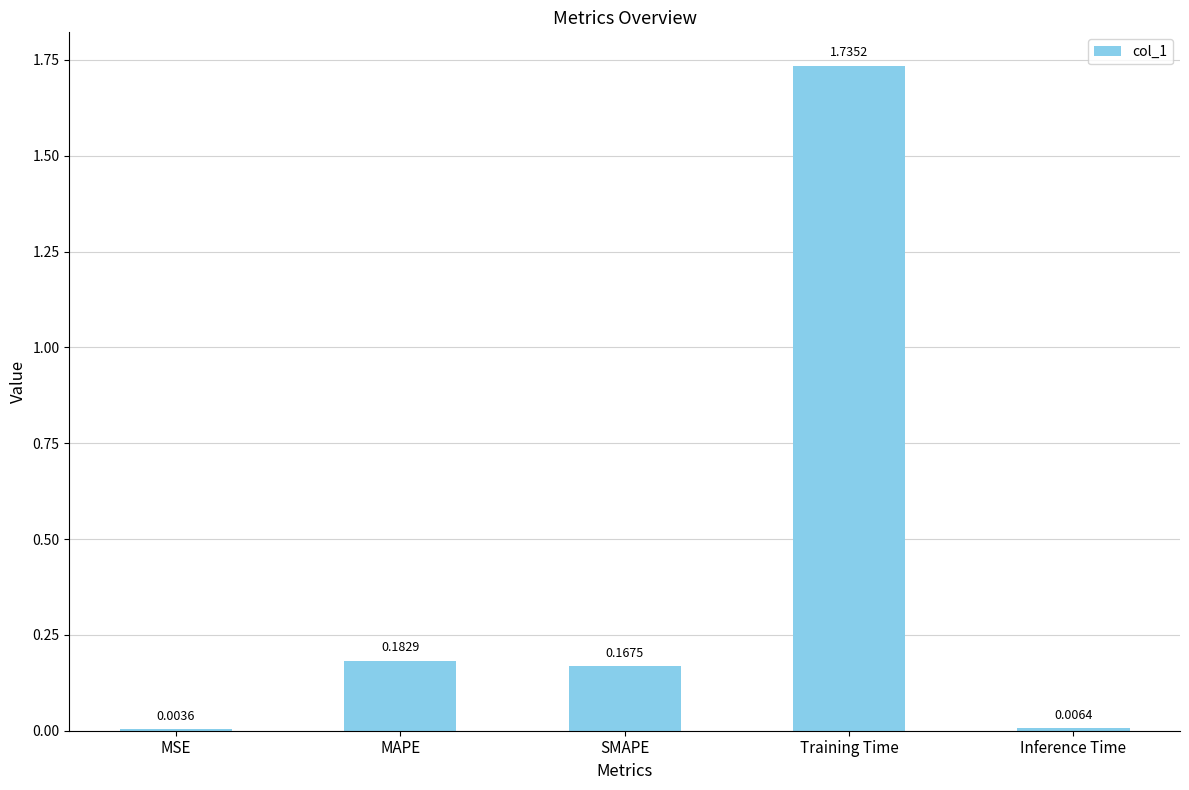

What is the change in value from Training Time to Inference Time?

-1.7